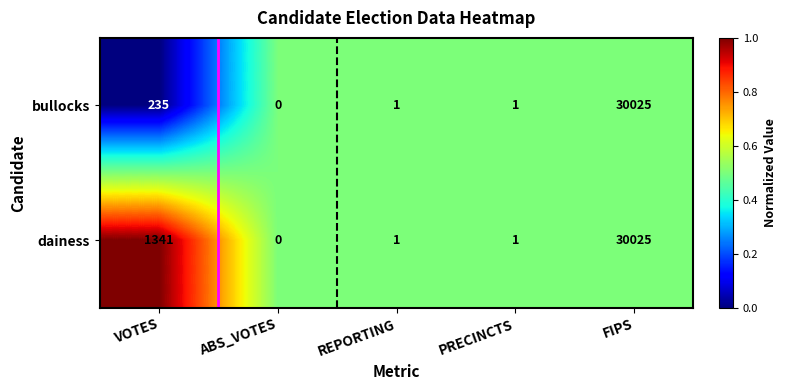

Which label corresponds to the smallest value in the chart?

ABS_VOTES